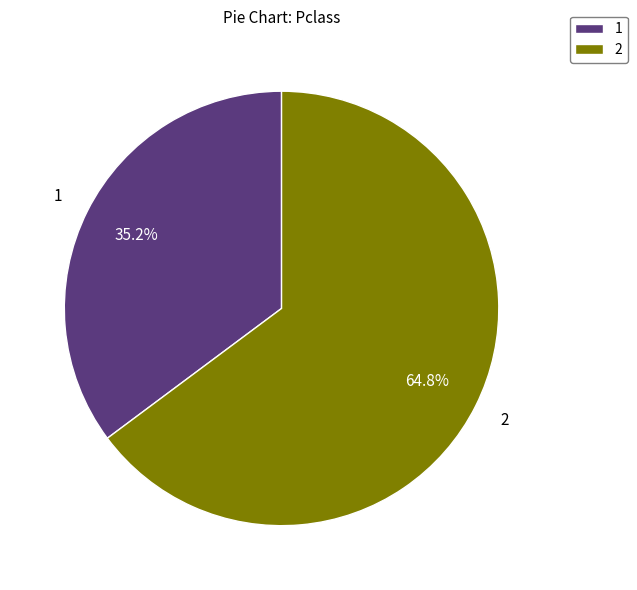

Rank the categories by value from highest to lowest.

2, 1